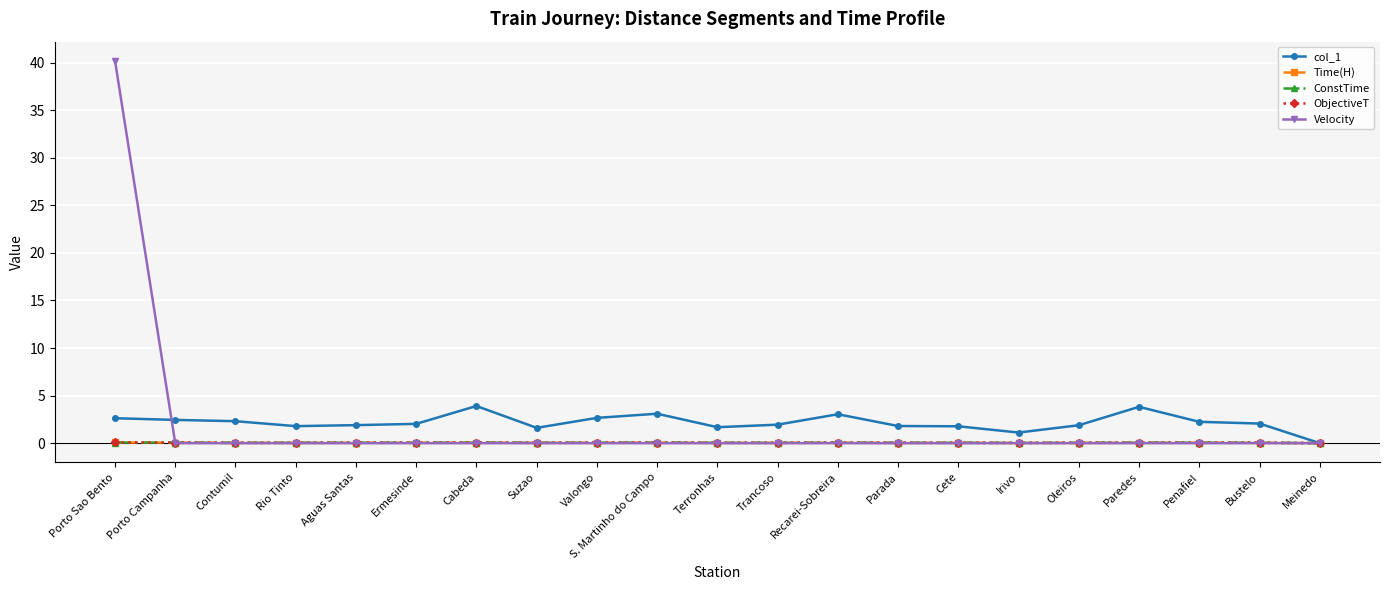

What position from the left is Irivo?

16